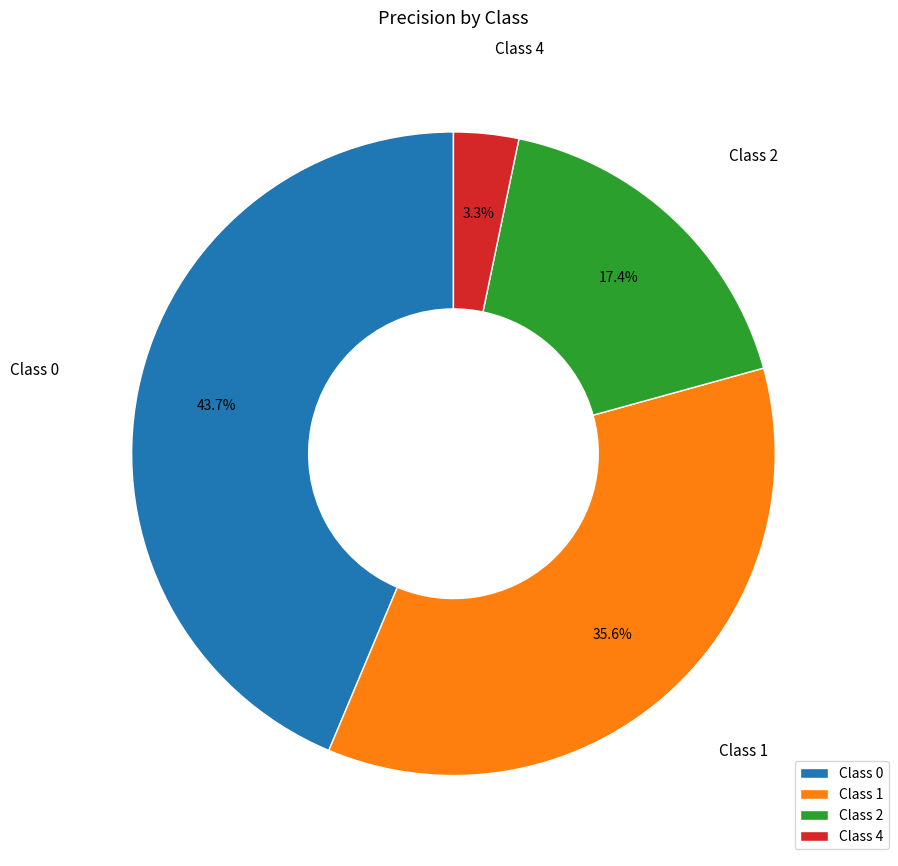

Does Class 4 represent more than half of the total?

No